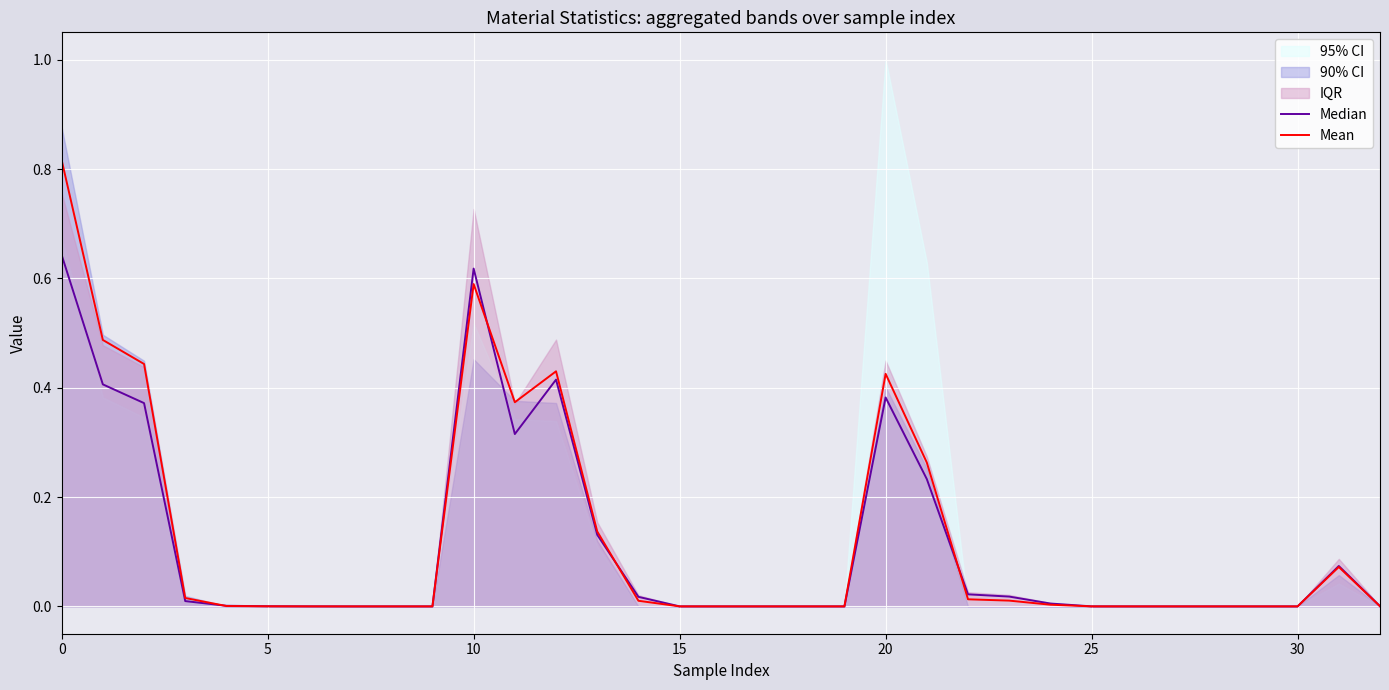

The value of Mean at 0 is 0.8. True or false?

True